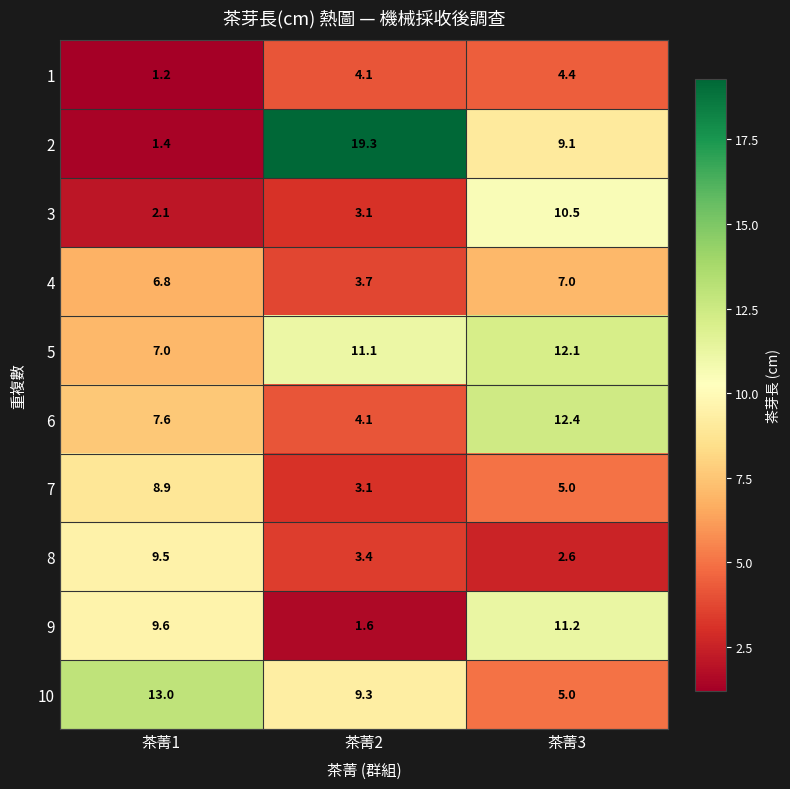

Reading left to right, transcribe all the data shown in this chart.

1: 1.2	4.1	4.4
2: 1.4	19.3	9.1
3: 2.1	3.1	10.5
4: 6.8	3.7	7.0
5: 7.0	11.1	12.1
6: 7.6	4.1	12.4
7: 8.9	3.1	5.0
8: 9.5	3.4	2.6
9: 9.6	1.6	11.2
10: 13.0	9.3	5.0